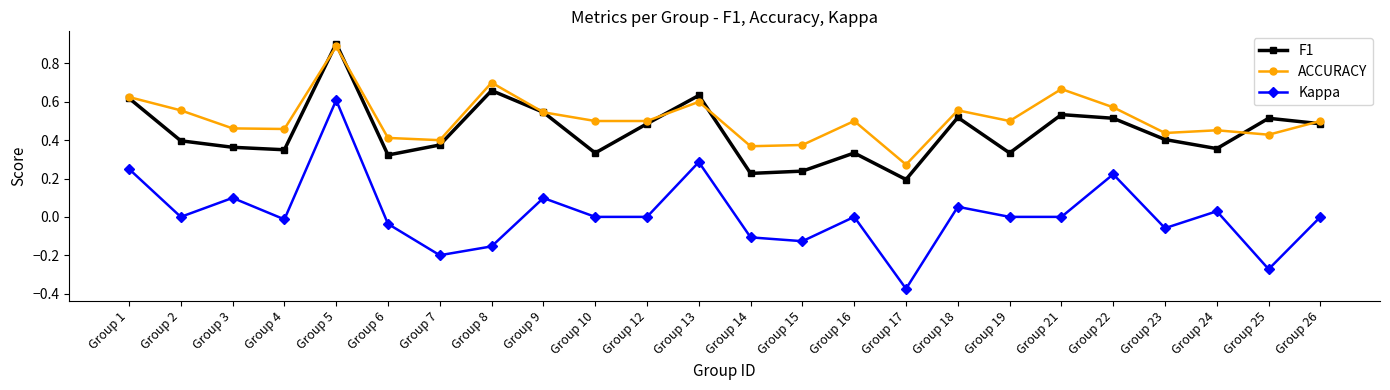

True or false: F1 has more than 2 points higher than both neighbors.

True